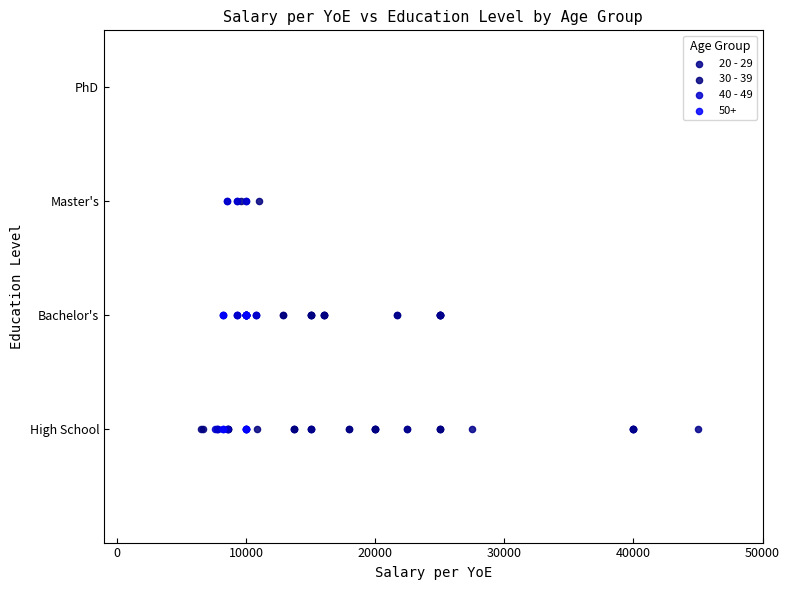

What are all the series names shown in the legend?

20 - 29, 30 - 39, 40 - 49, 50+